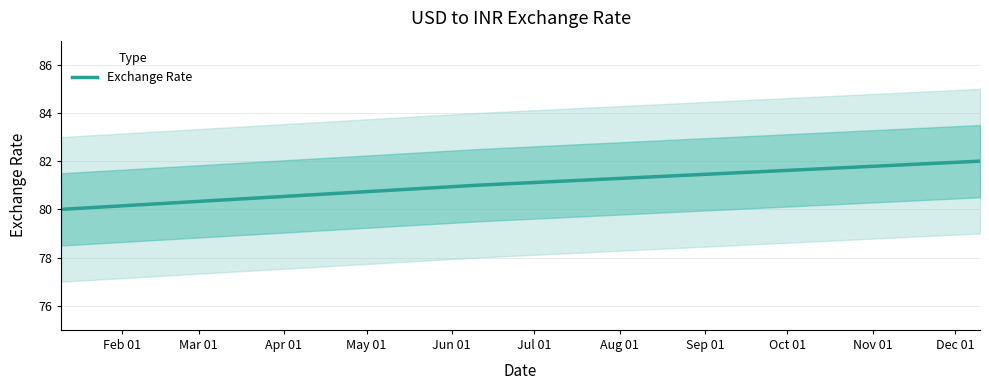

What position from the left is Feb 01?

1